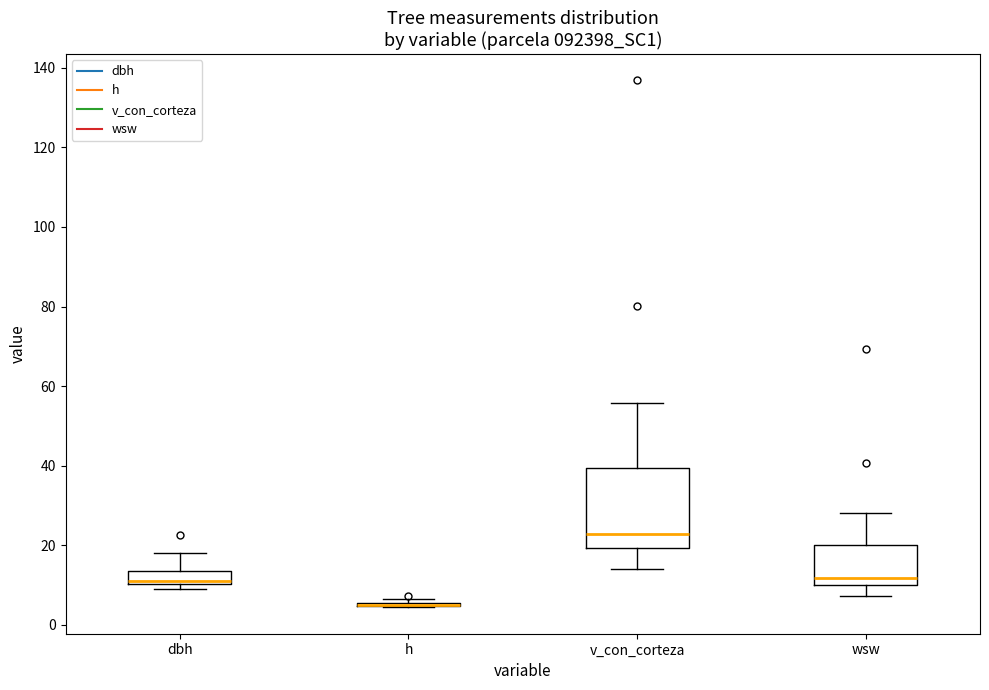

Reading left to right, transcribe this box plot: for each box, give where its median line is, the range the box spans, and where its two whiskers end, as read against the y-axis. The values are not printed on the chart, so give them approximately, as read against the axis.

dbh: median 10 (just above the box's lower edge), box 10 to 14, whiskers 8 to 18
h: box collapsed to a line at 4, whiskers 4 to 6
v_con_corteza: median 22, box 20 to 40, whiskers 14 to 56
wsw: median 12, box 10 to 20, whiskers 8 to 28